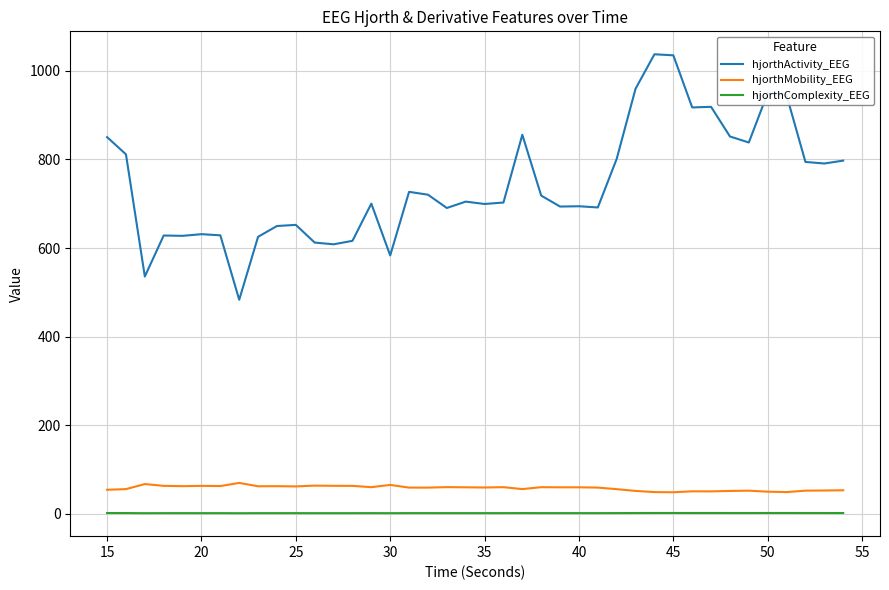

What is the maximum value shown in the chart?

1037.2